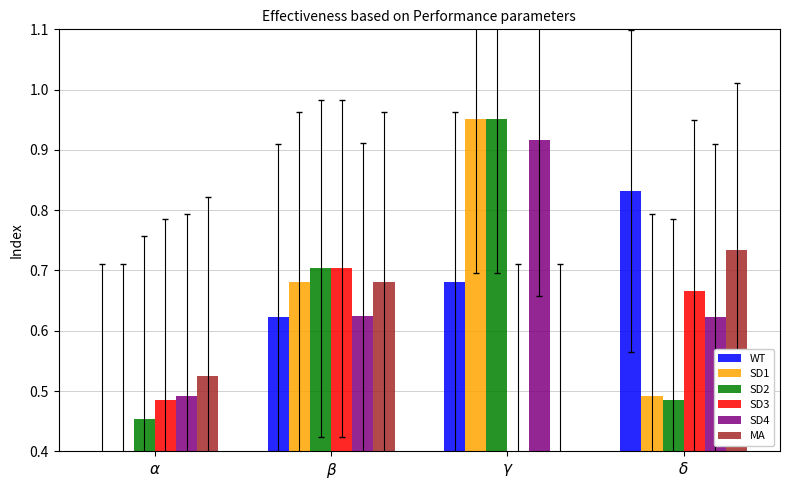

Is it true that SD1 equals 1.0 at $\beta$?

False